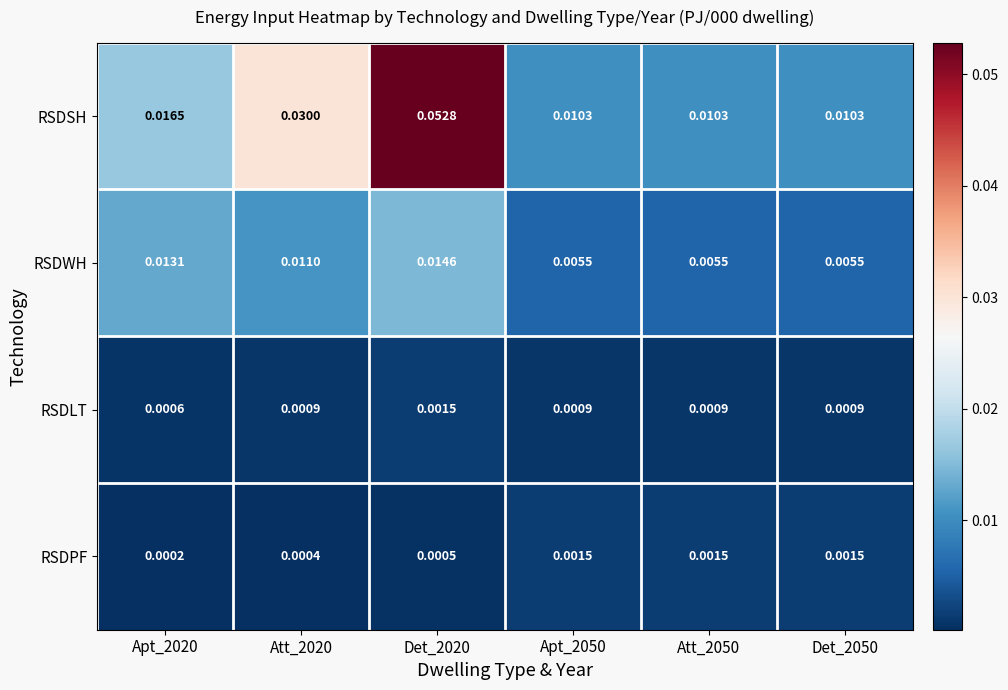

At which category is the sum across all series the highest?

Det_2020